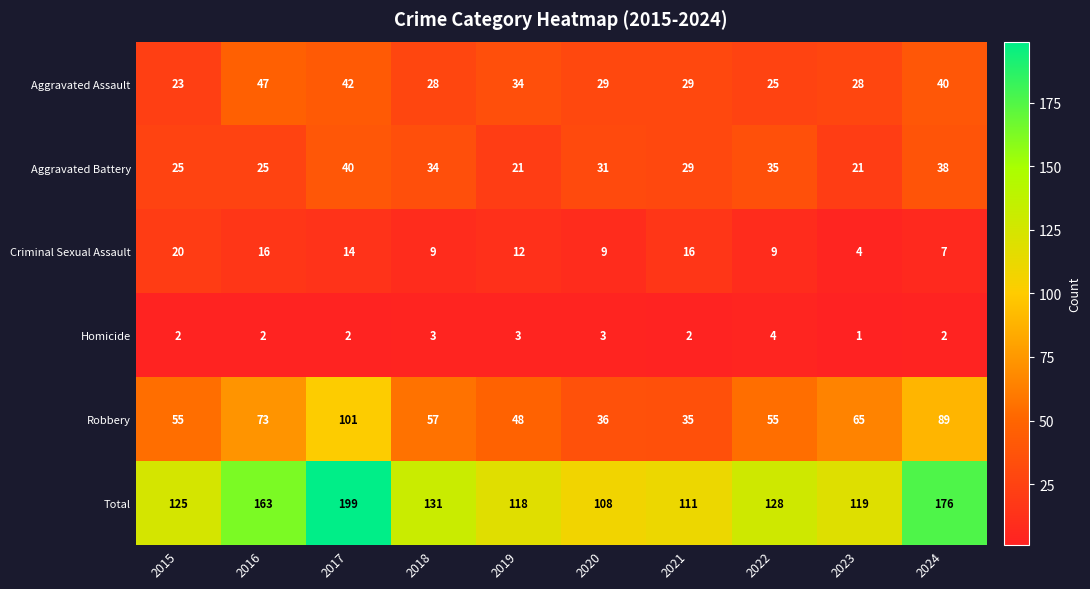

Which series has the largest total across all categories?

Total